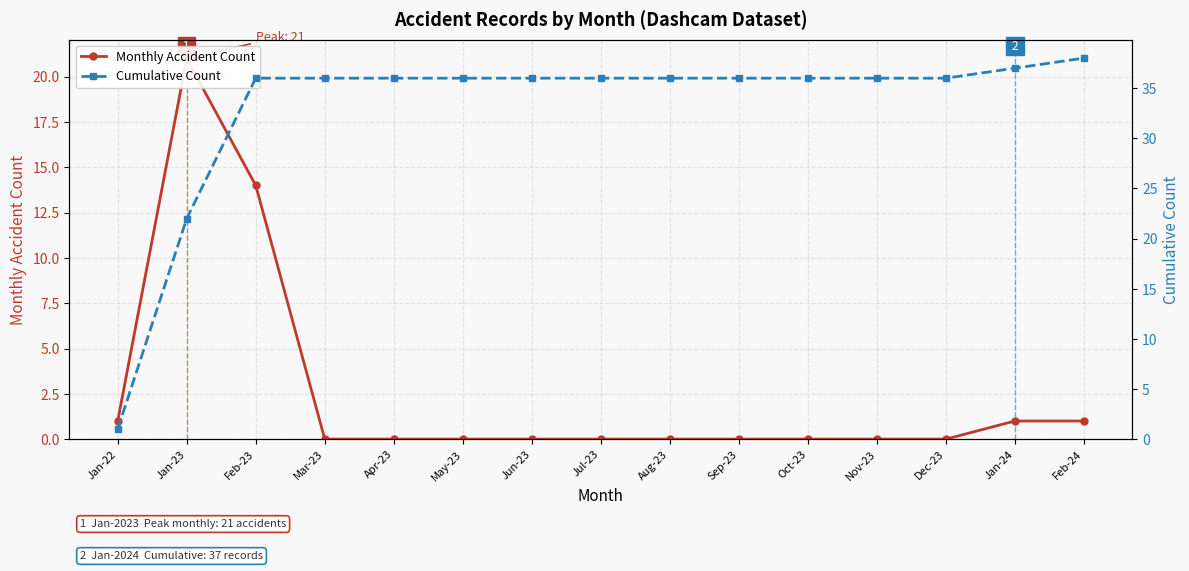

What is the total value across all series at May-23?

36